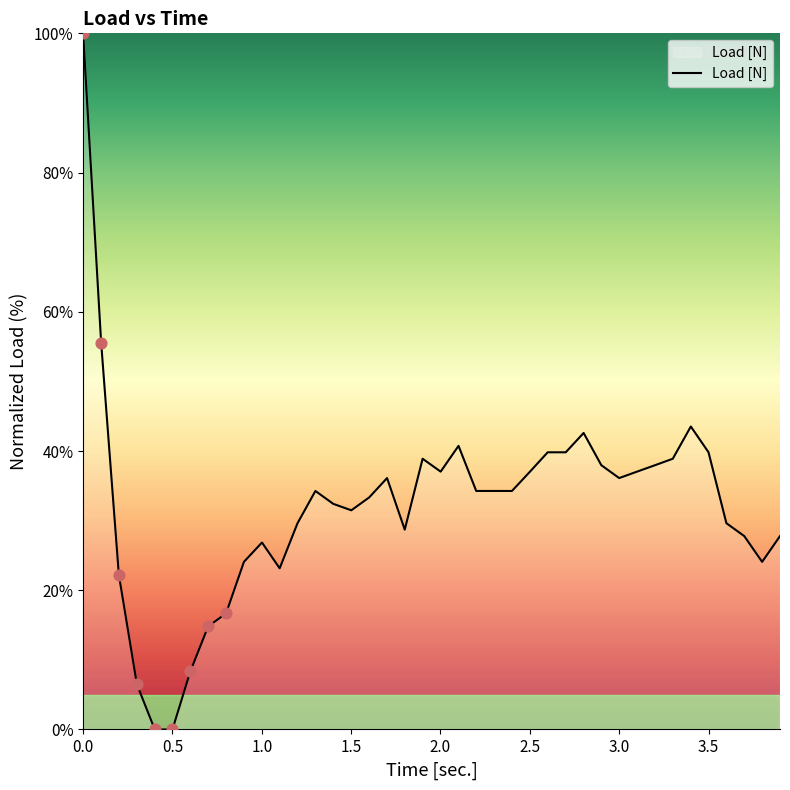

What is the greatest value displayed?

100.0